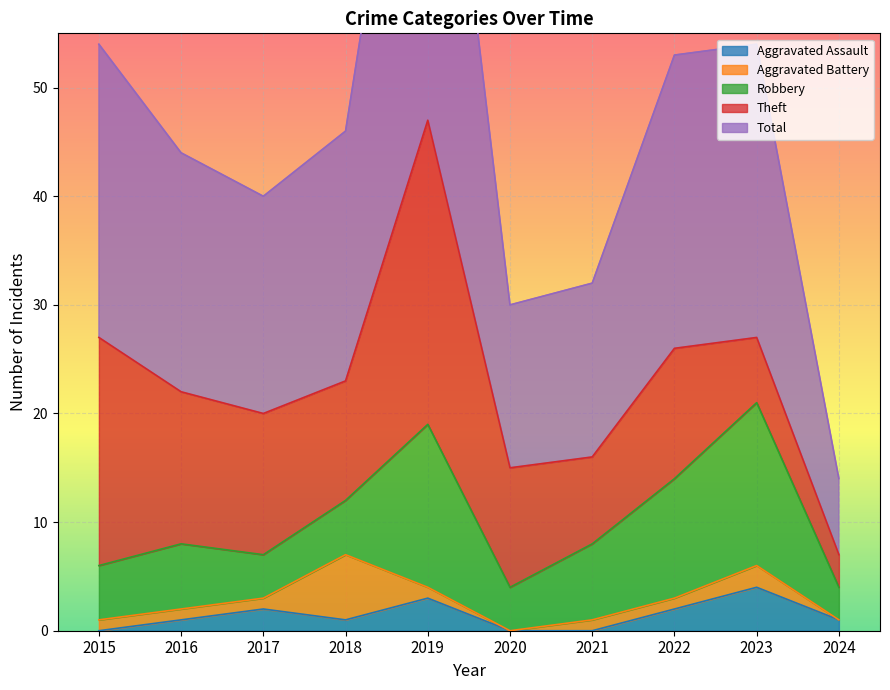

The Aggravated Assault series shows -2 at 2020. True or false?

False